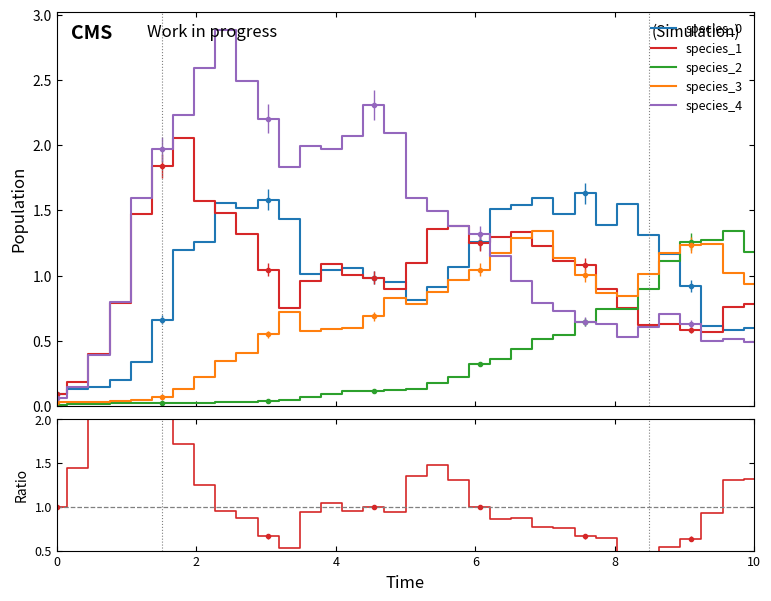

Which series ends up on top after the final intersection of species_2 and species_0?

species_2